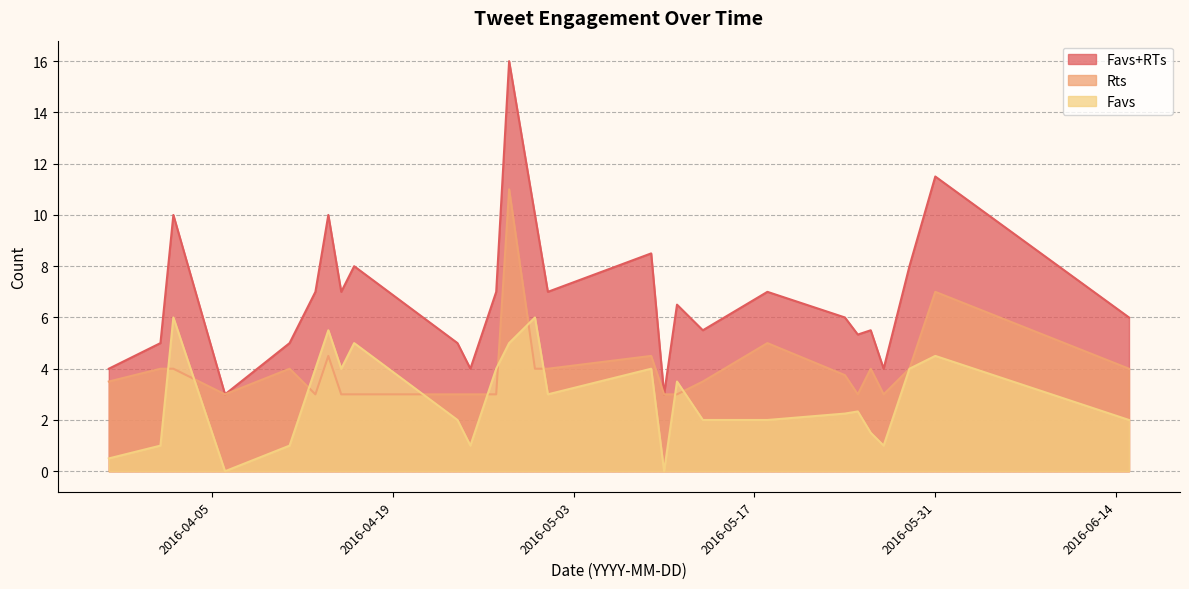

Rank the series at 6 from highest to lowest value.

Favs+RTs, Favs, Rts